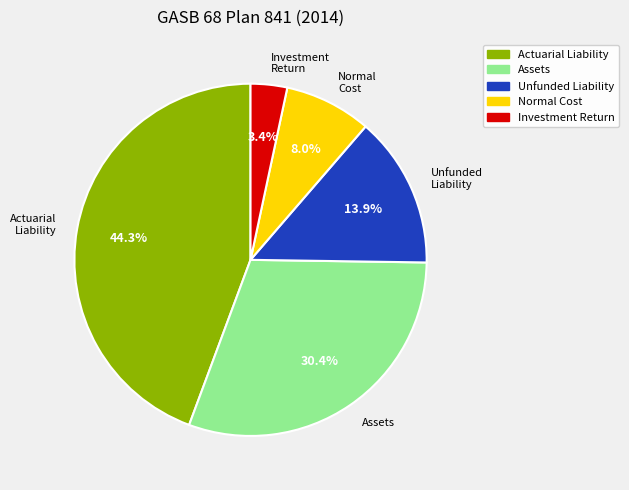

What is the ratio of the value at Normal Cost to the value at Unfunded Liability?

0.6